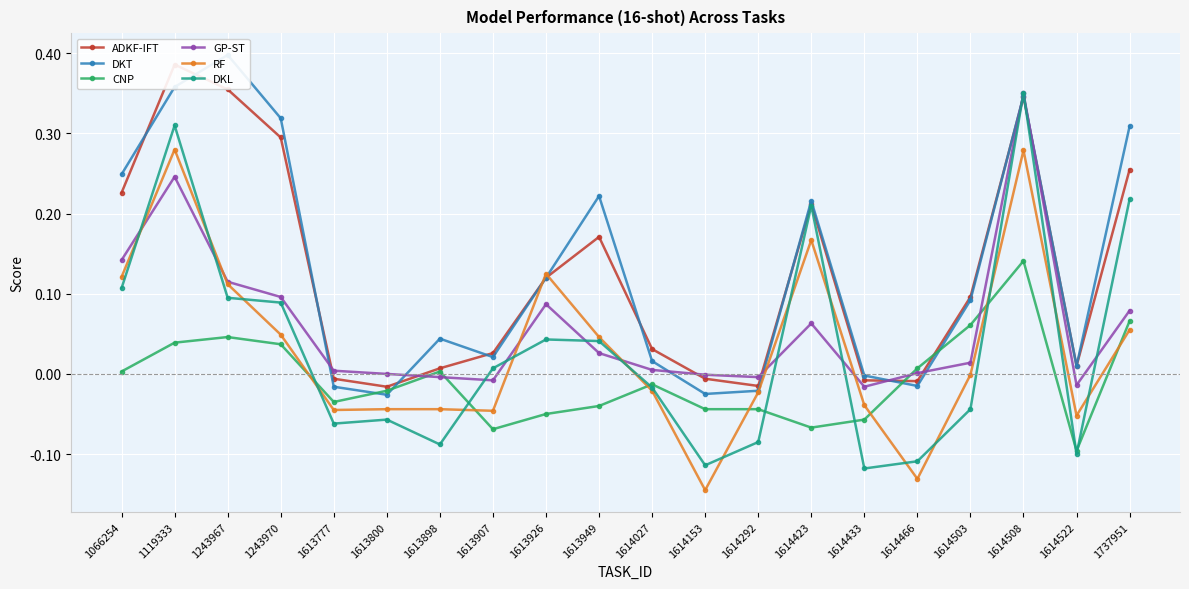

How many interior local peaks does the DKT series have?

5